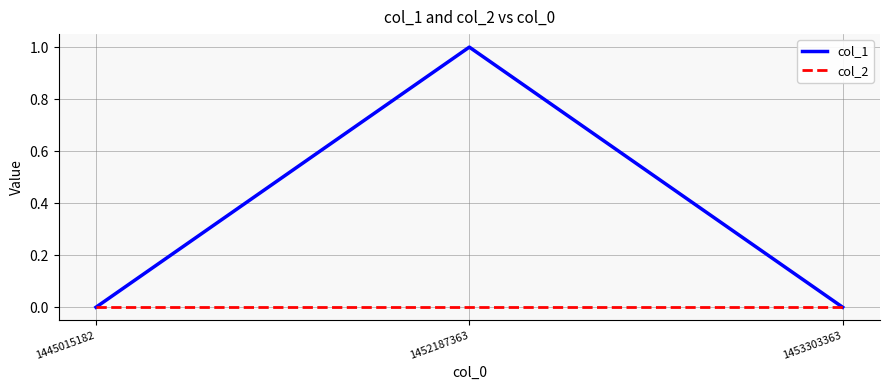

The value of col_1 at 1452187363 is 1. True or false?

True